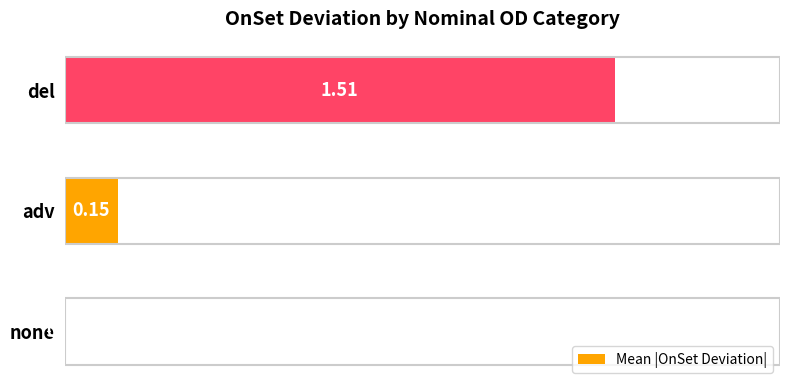

At which category does the chart reach its peak across all series?

del